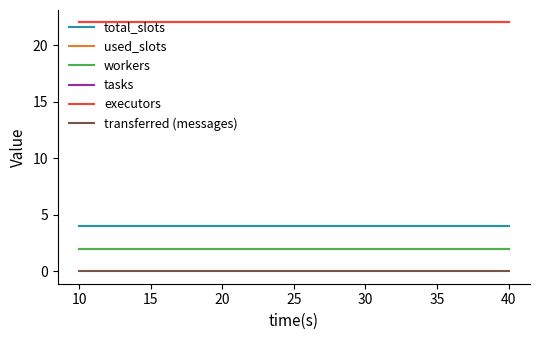

True or false: tasks and workers intersect in this chart.

False